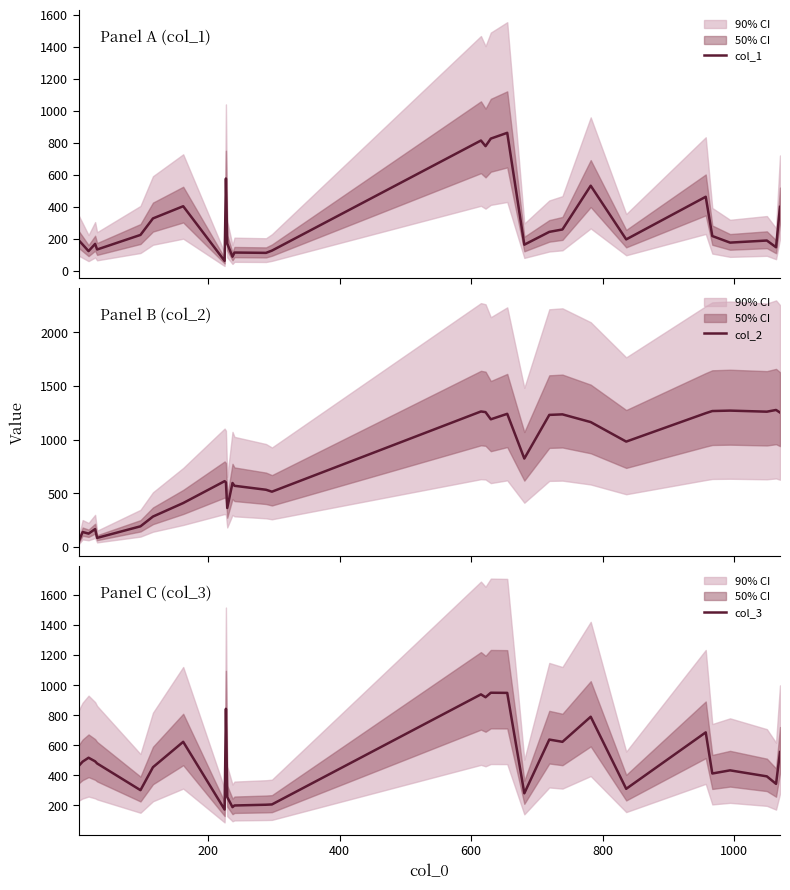

What is the lowest value of the col_1 series?

64